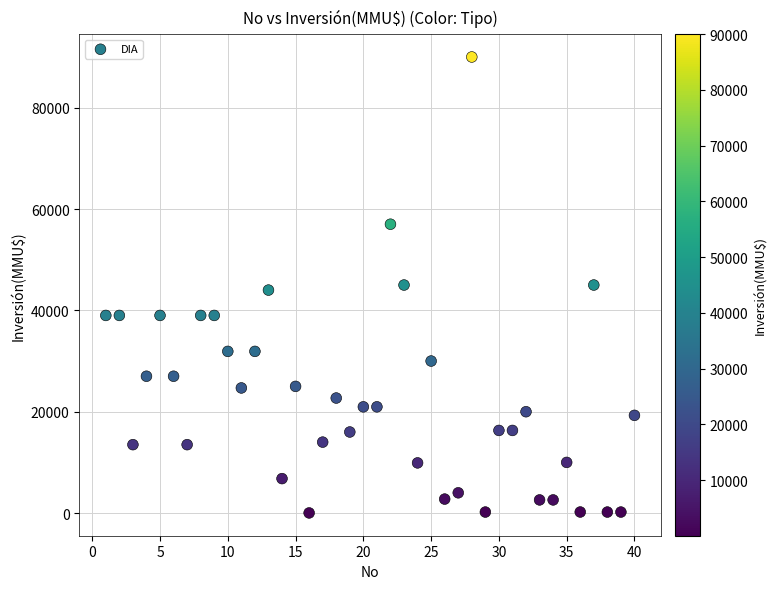

What is the range of Y values (max minus min)?

89971